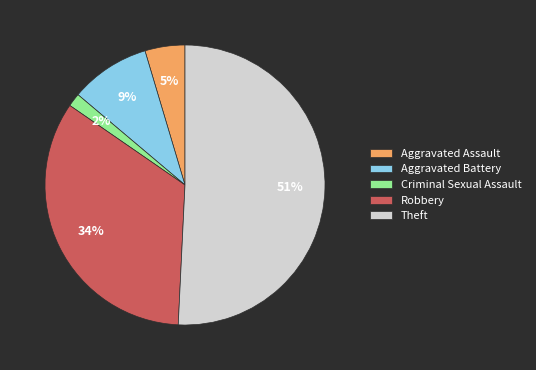

How many slices are in this pie chart?

5